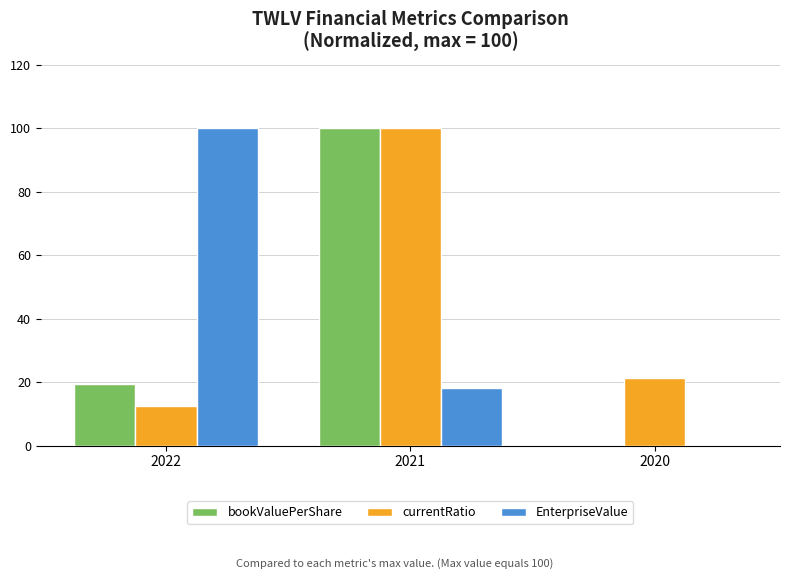

What is the spread (max minus min) of values at 2021?

81.8